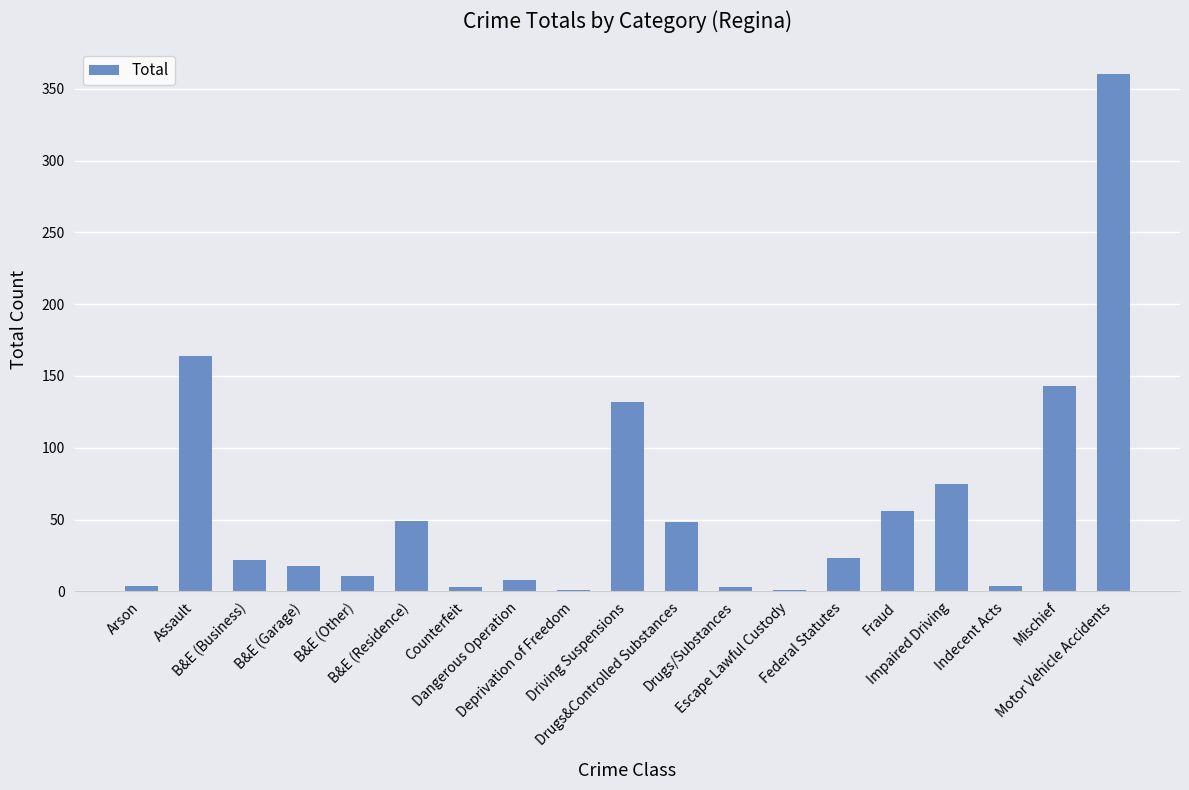

What is the greatest value displayed?

360